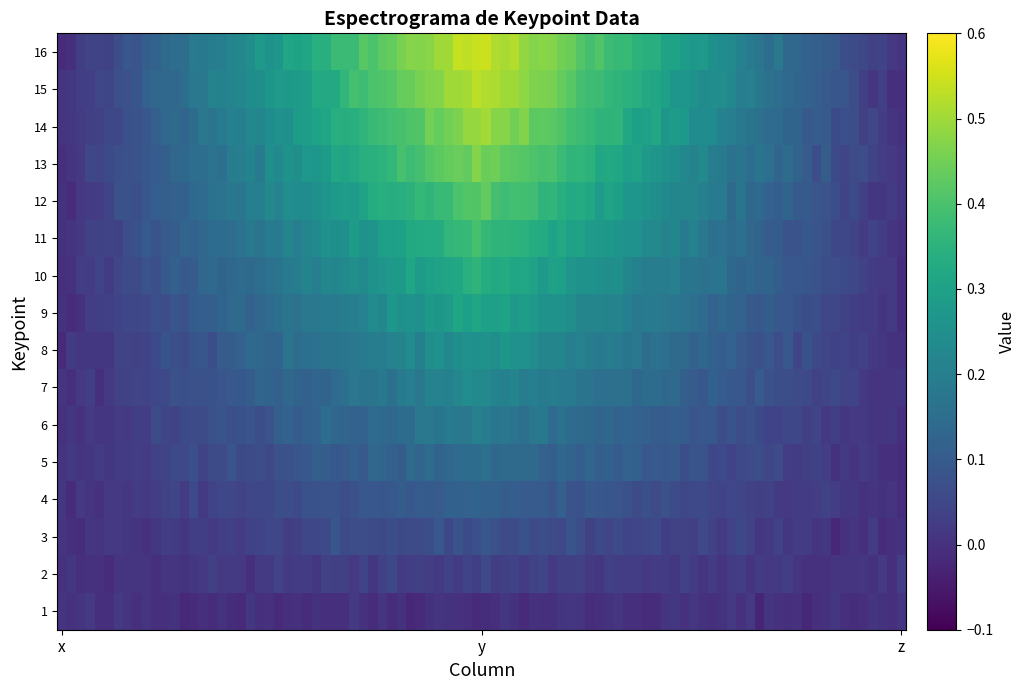

Which category has the lowest value in the 15 series?

1